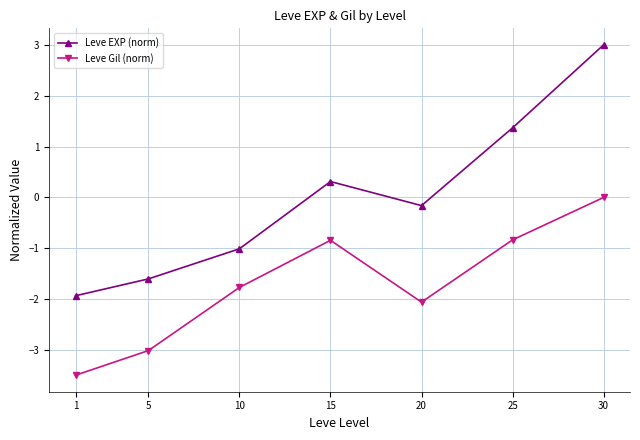

The Leve EXP (norm) series shows 0.3 at 15. True or false?

True